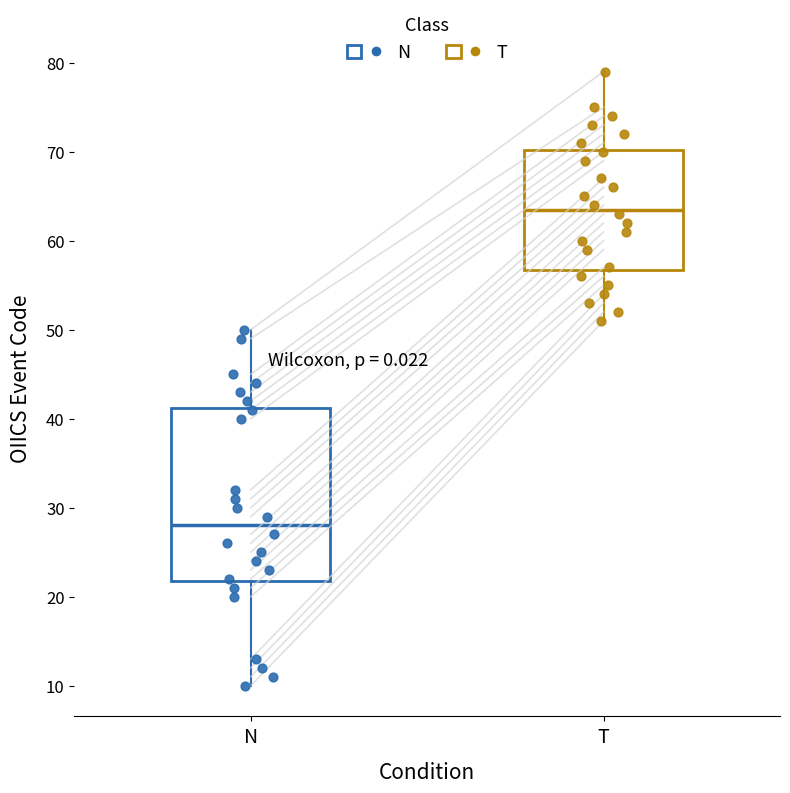

Reading left to right, transcribe this box plot: for each box, give where its median line is, the range the box spans, and where its two whiskers end, as read against the y-axis. The values are not printed on the chart, so give them approximately, as read against the axis.

N: median 28, box 22 to 41, whiskers 10 to 50
T: median 64, box 57 to 70, whiskers 51 to 79